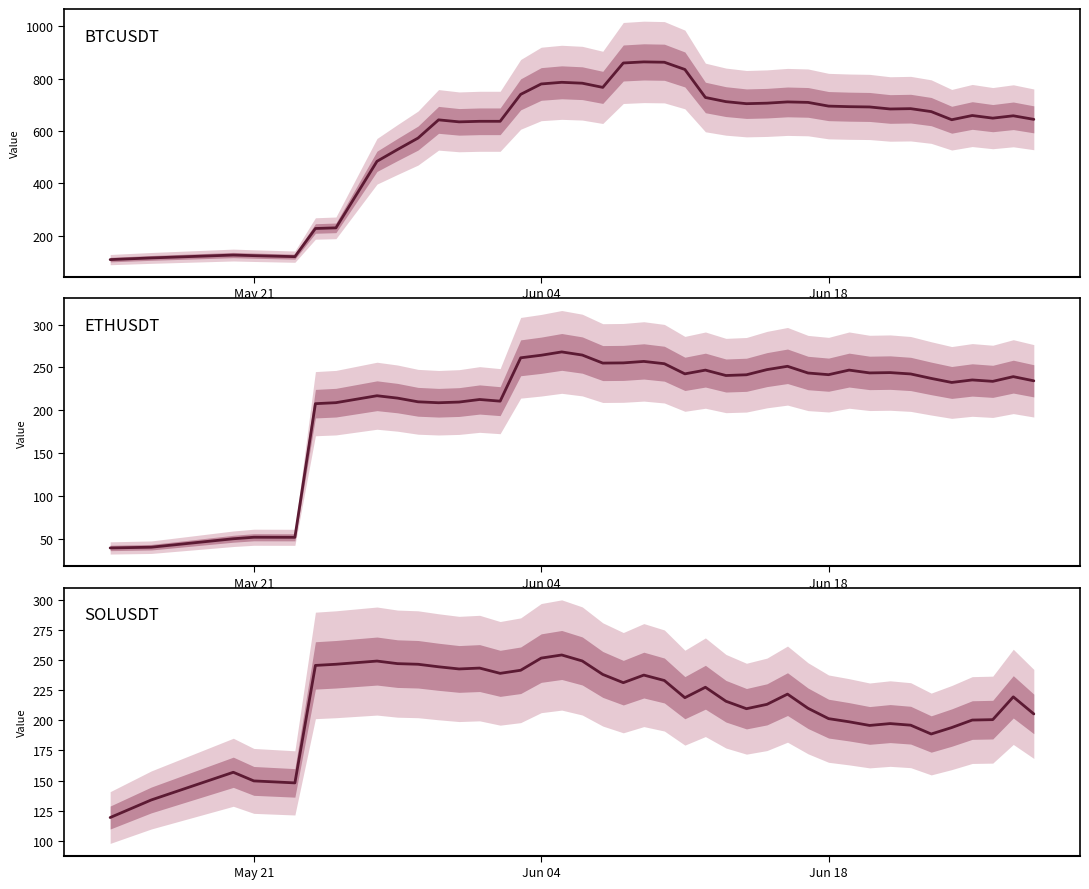

The SOLUSDT series shows 149.7 at May 21. True or false?

True